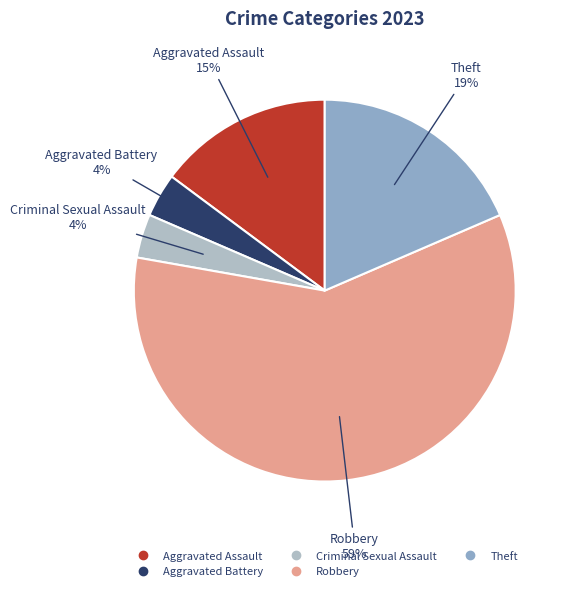

Is there a majority slice in this chart?

Yes